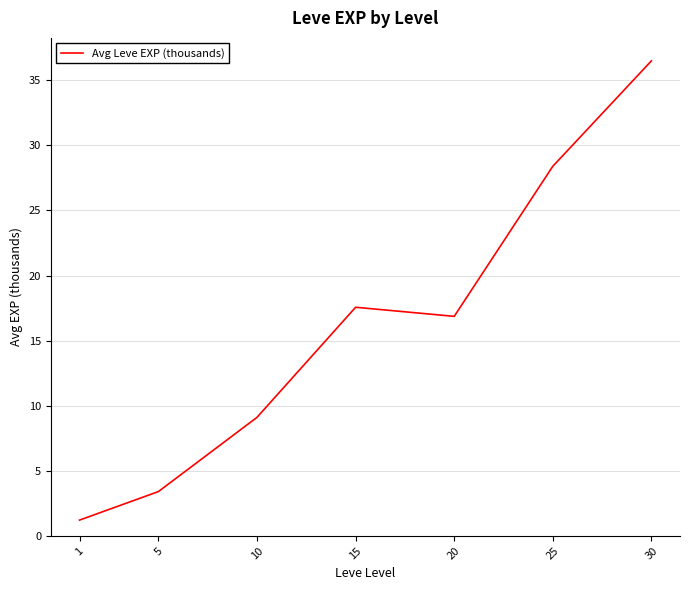

True or false: the data shows 9.1 at 10.

True